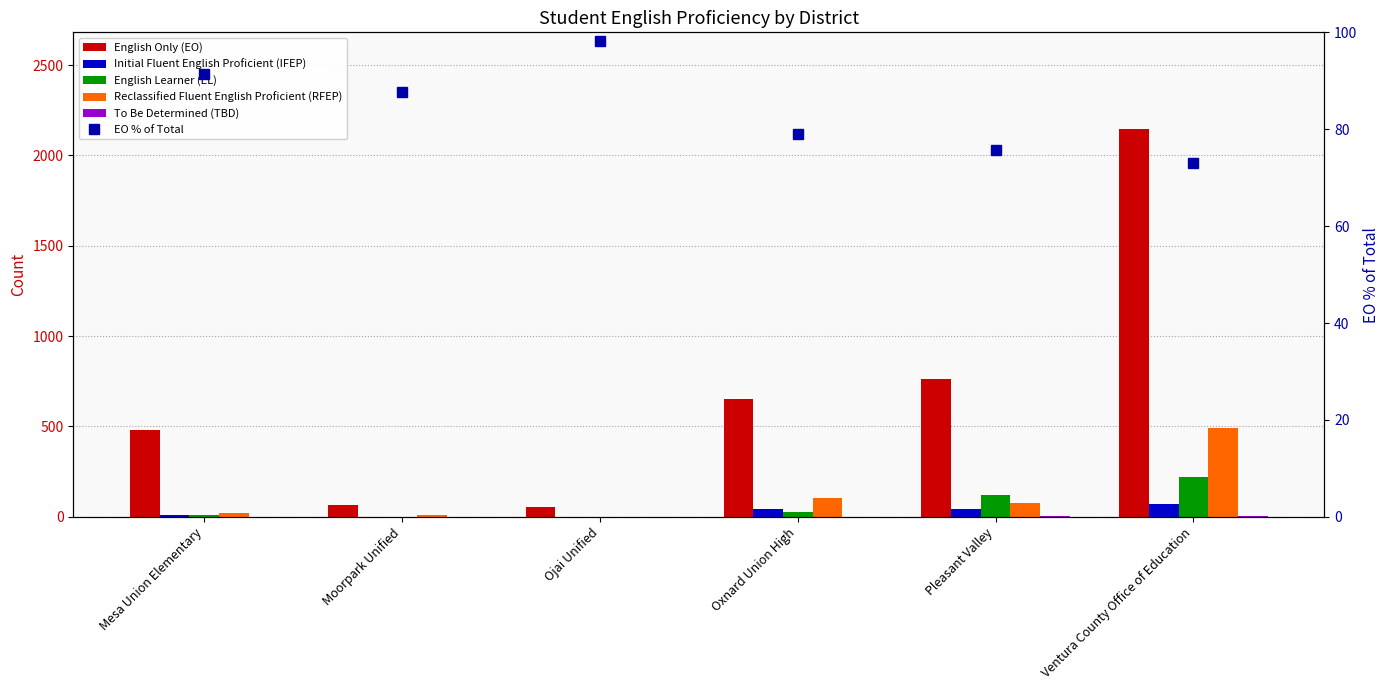

Is the value of English Learner (EL) at Oxnard Union High greater than the value of Reclassified Fluent English Proficient (RFEP) at Pleasant Valley?

No